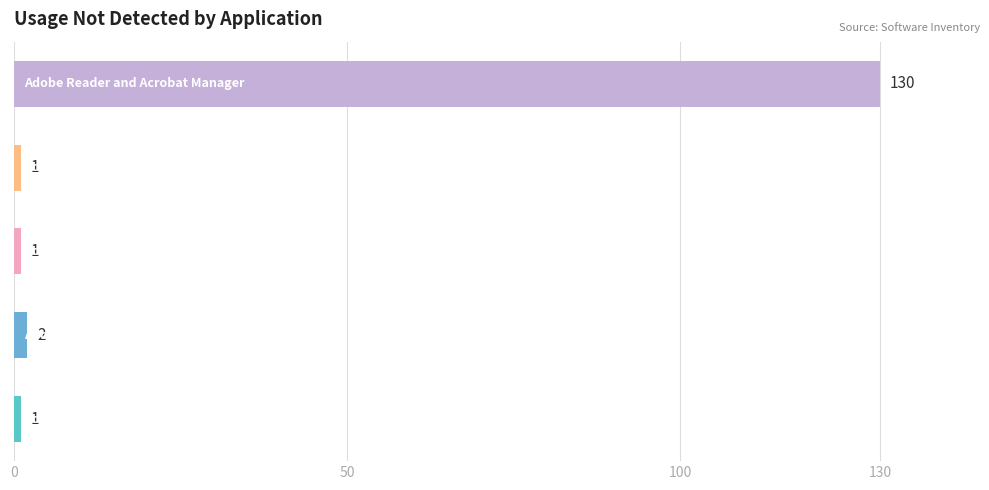

What is the sum of all values?

135